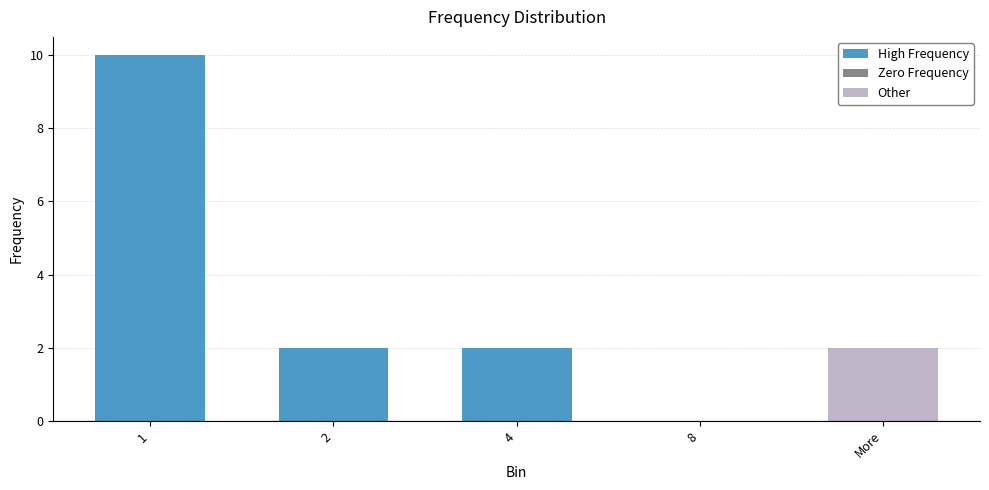

The chart shows a value of 4 at 8. True or false?

False